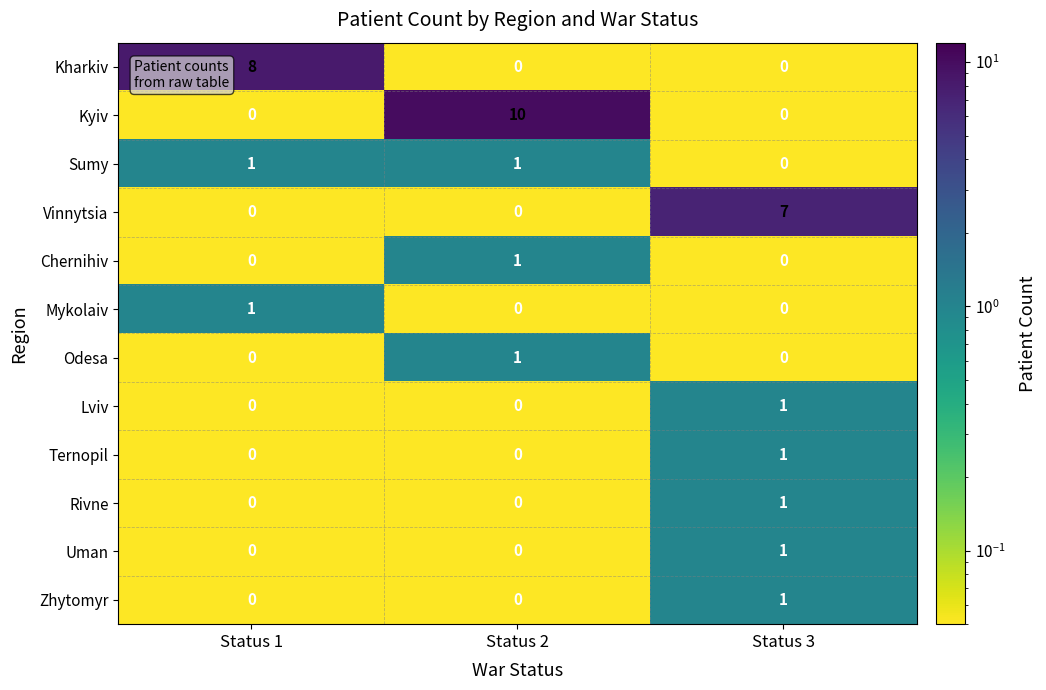

At which category is the sum across all series the highest?

Status 2